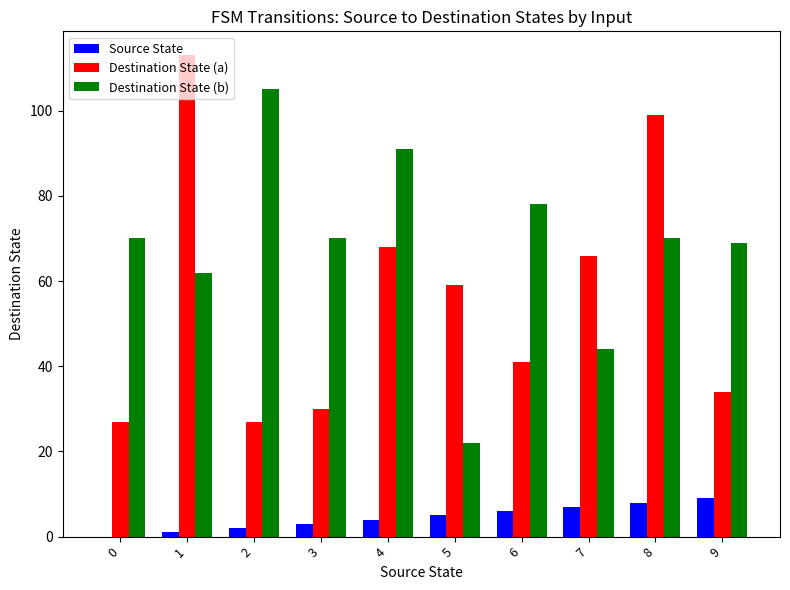

Between 3 and 4, which series saw the biggest shift?

Destination State (a)